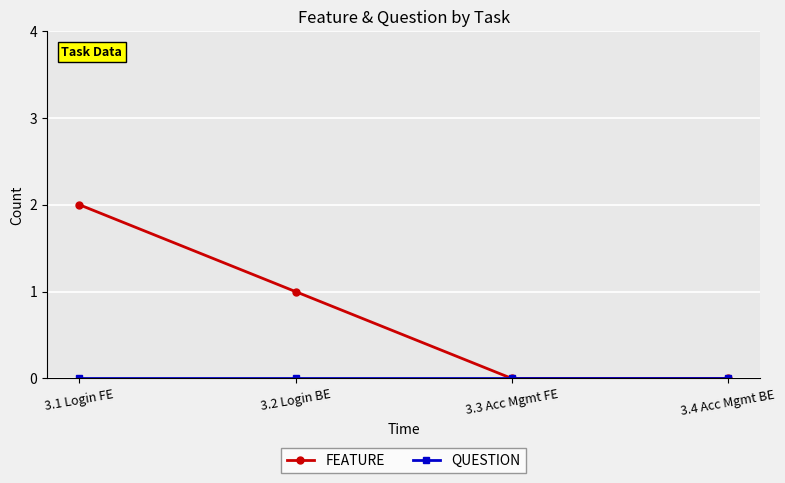

Which series has the widest spread of values?

FEATURE